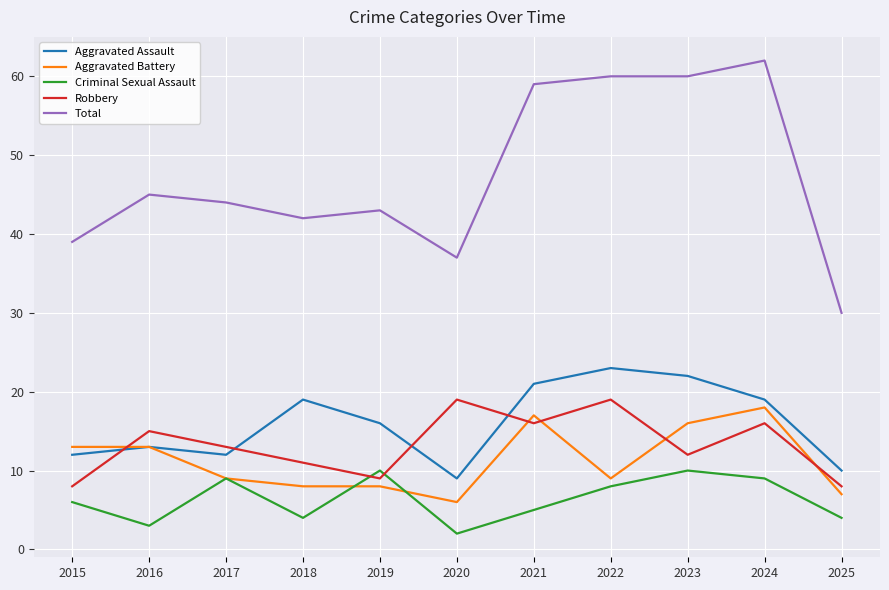

What is the difference between the highest and lowest values at 2020?

35